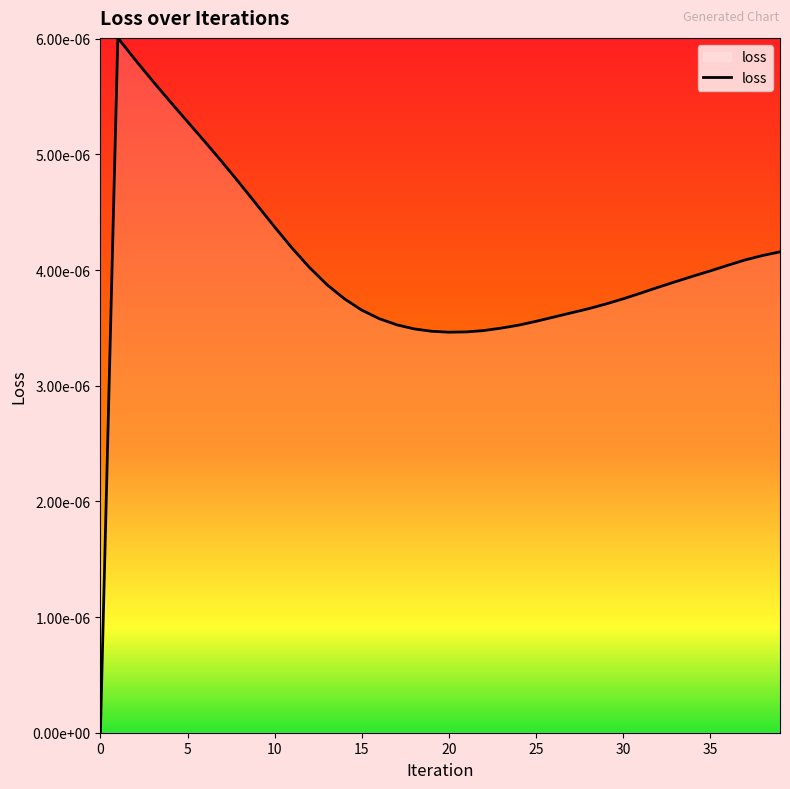

List the labels in order of value, smallest first.

0, 20, 21, 19, 22, 18, 23, 24, 17, 25, 16, 26, 27, 15, 28, 29, 30, 14, 31, 32, 13, 33, 34, 35, 12, 36, 37, 38, 39, 11, 10, 9, 8, 7, 6, 5, 4, 3, 2, 1